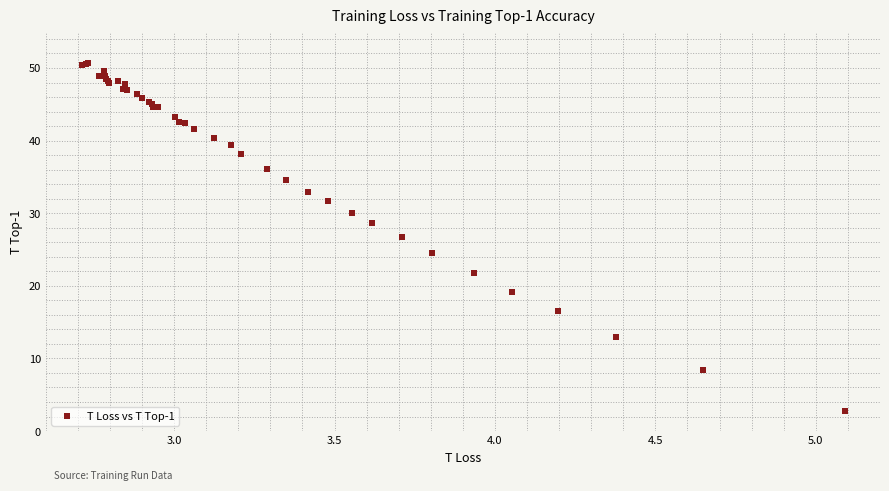

What Y value in the scatter plot is closest to 26?

26.7